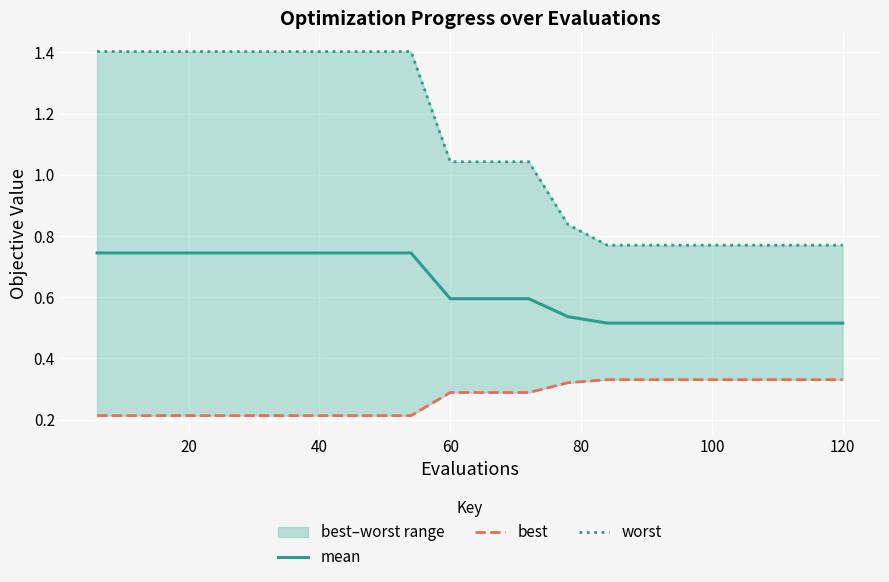

What is the sum of all mean values?

12.6